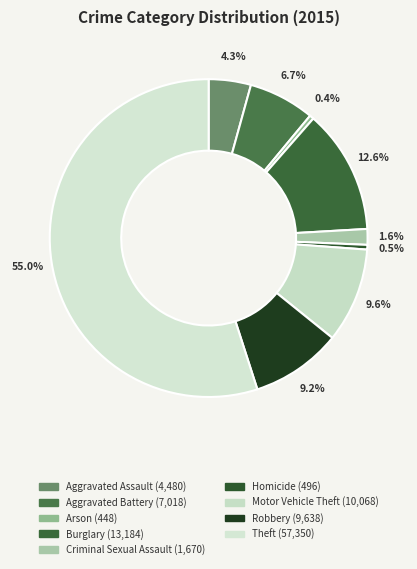

To the nearest percent, what is the average slice percentage?

11%